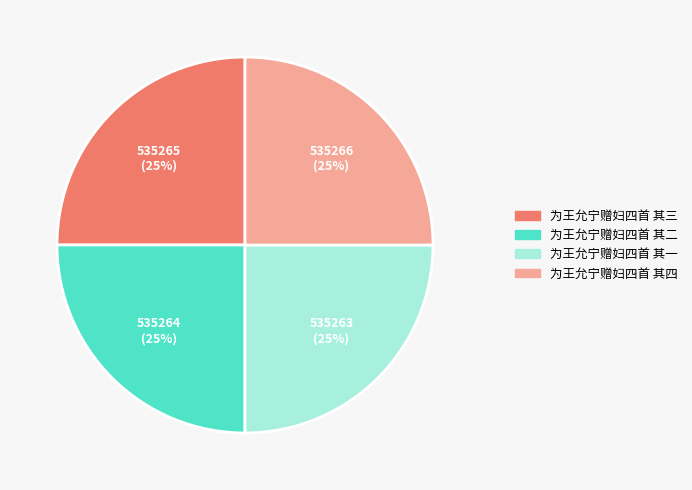

Does any single category account for the majority?

No